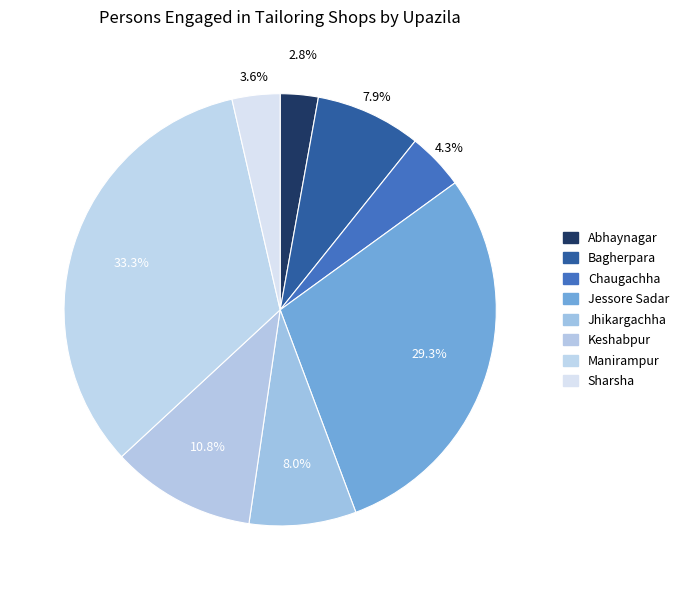

The Chaugachha slice represents 13% of the pie. True or false?

False